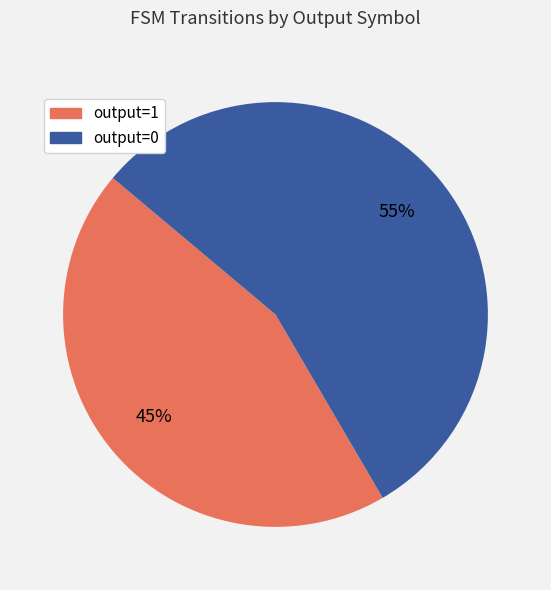

What is the majority slice?

output=0